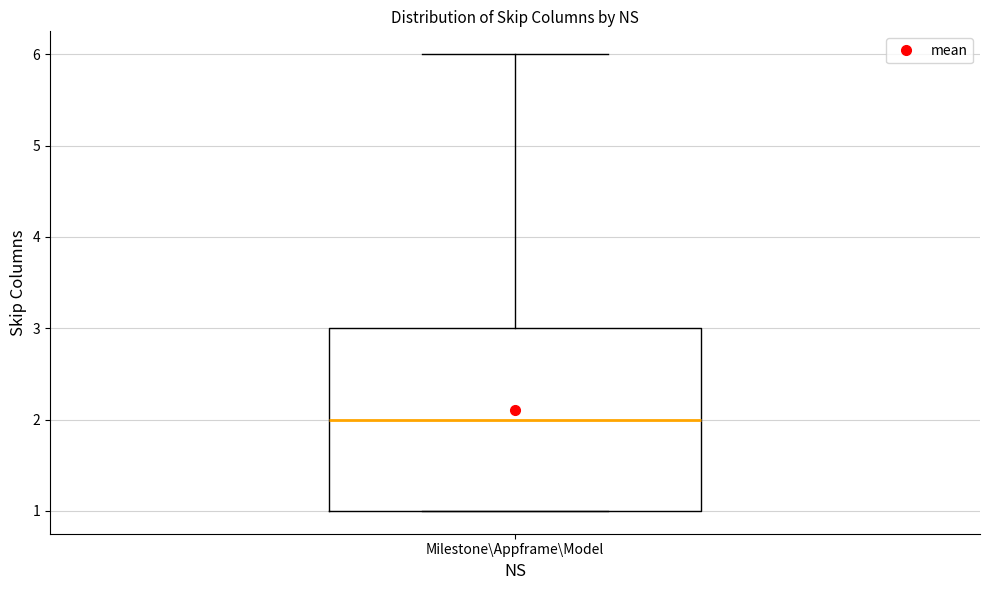

Read this box plot against the y-axis: the position of the median line, the range covered by the box, and the ends of both whiskers. The values are not printed on the chart, so give them approximately, as read against the axis.

median 2, box 1 to 3, whiskers 1 to 6